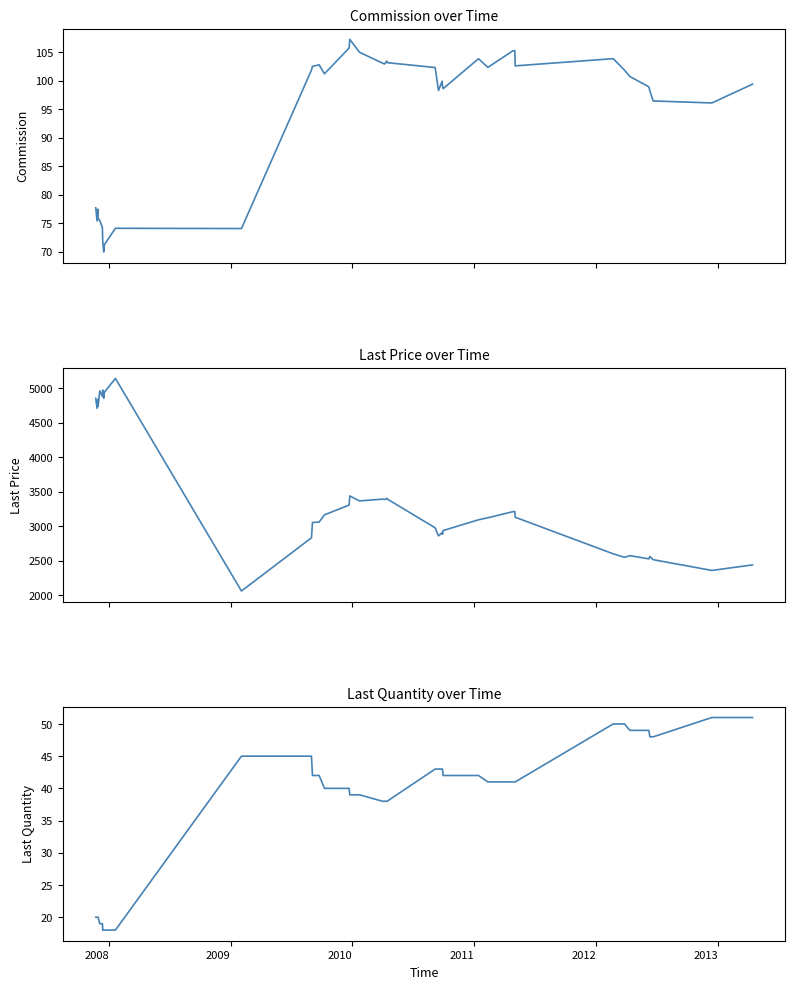

What is the average value of the last_quantity series?

37.2